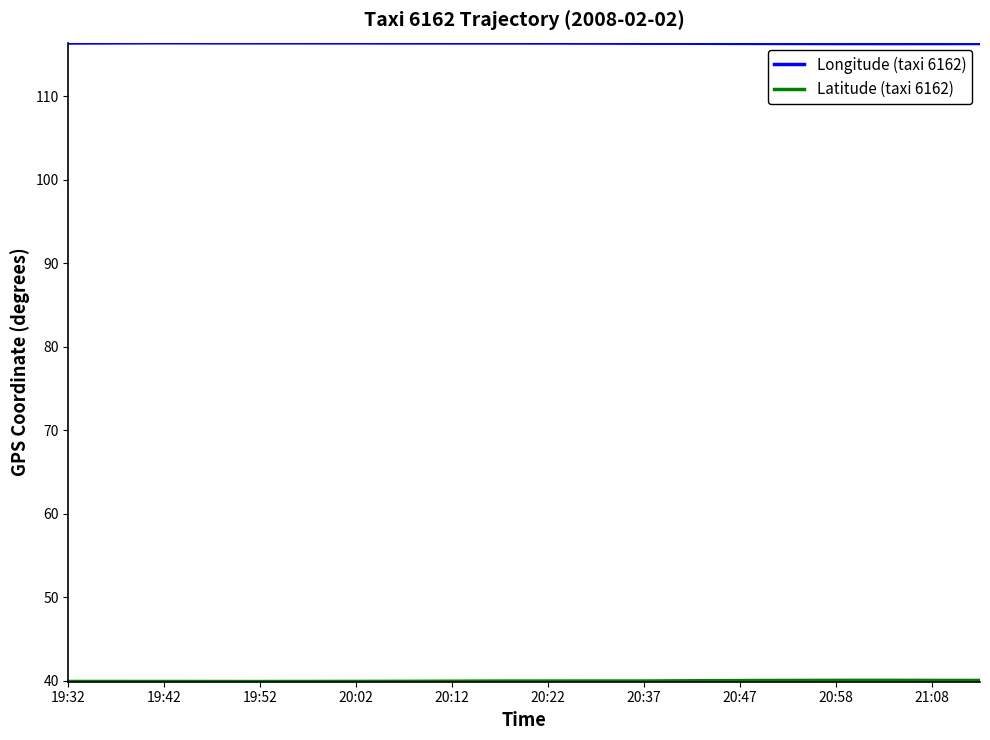

What is the smallest value displayed?

39.9